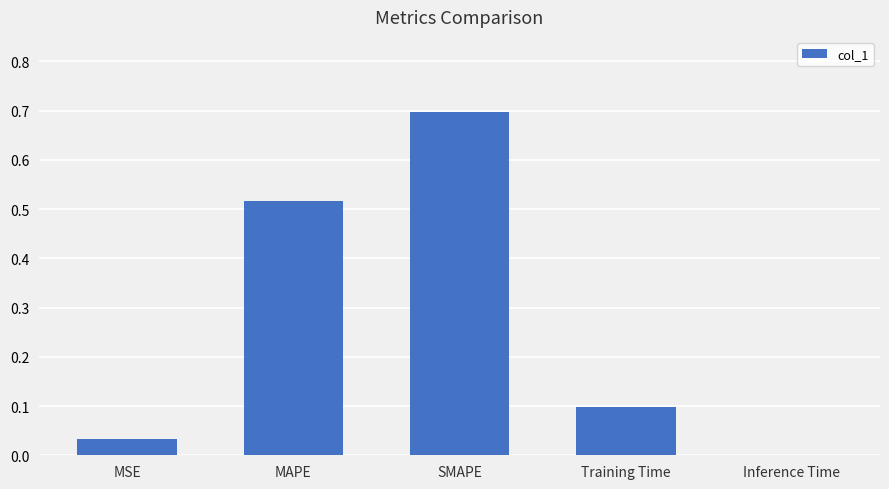

What is the greatest value displayed?

0.7